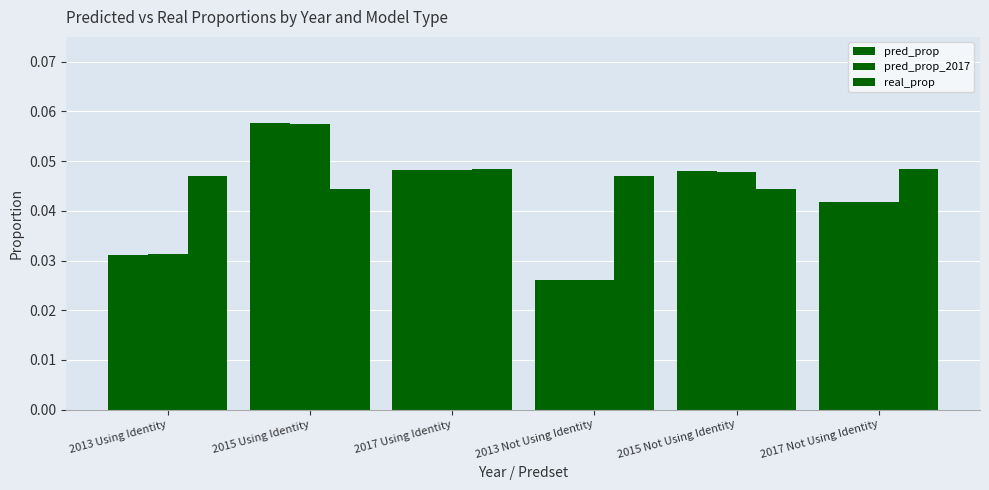

Reading left to right, extract all data points from this chart.

pred_prop: 0.0	0.1	0.0	0.0	0.0	0.0
pred_prop_2017: 0.0	0.1	0.0	0.0	0.0	0.0
real_prop: 0.0	0.0	0.0	0.0	0.0	0.0